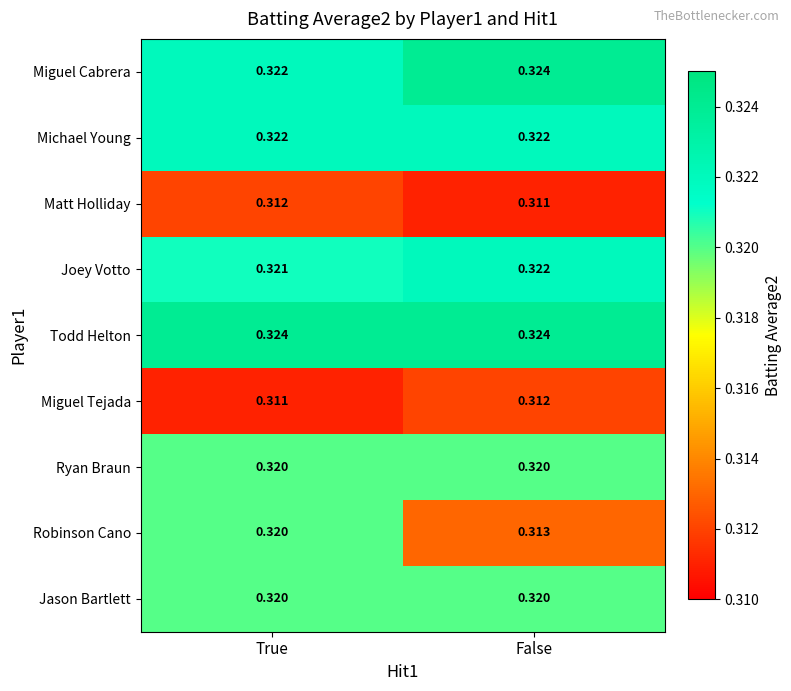

List the labels in order of Miguel Cabrera value, largest first.

False, True